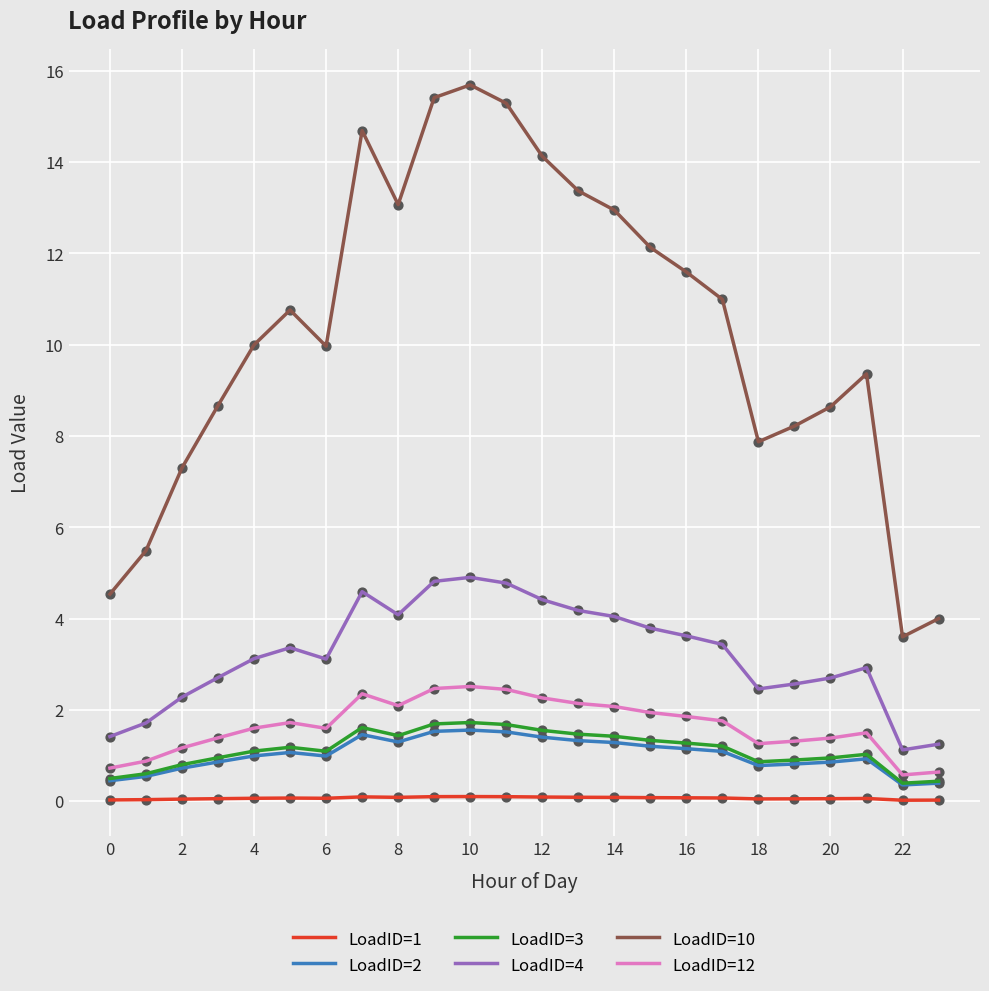

Which series has the largest total across all categories?

LoadID=10